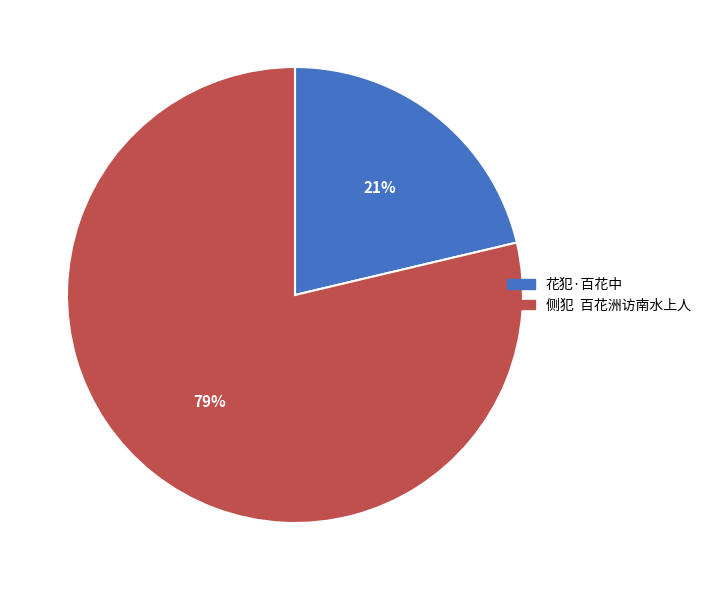

Which category has the biggest portion of the pie?

侧犯 百花洲访南水上人